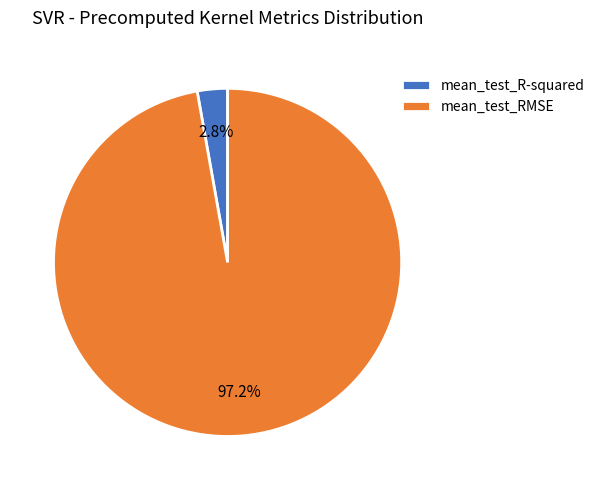

To the nearest percent, what is the difference between the largest and smallest slice percentages?

94%